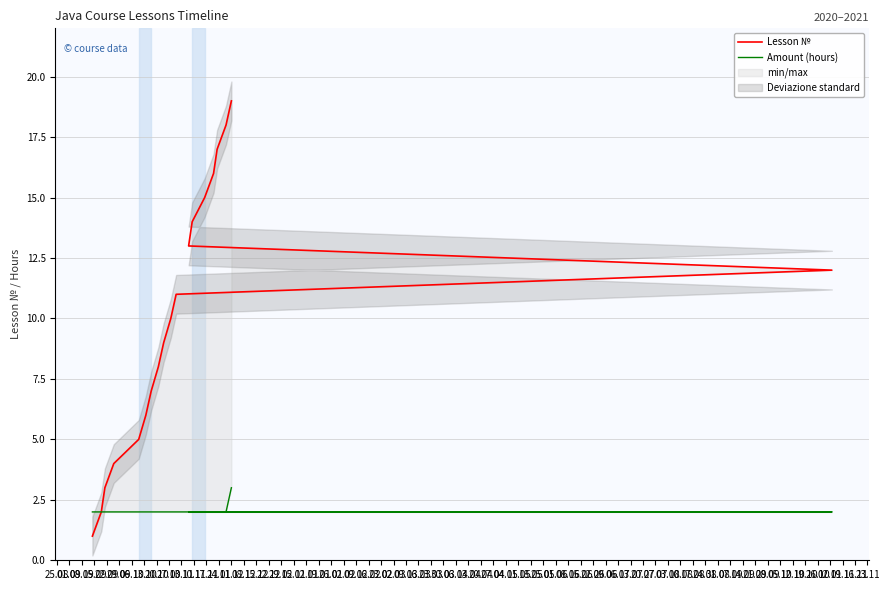

True or false: Amount (hours) has more than 1 interior local peaks.

False